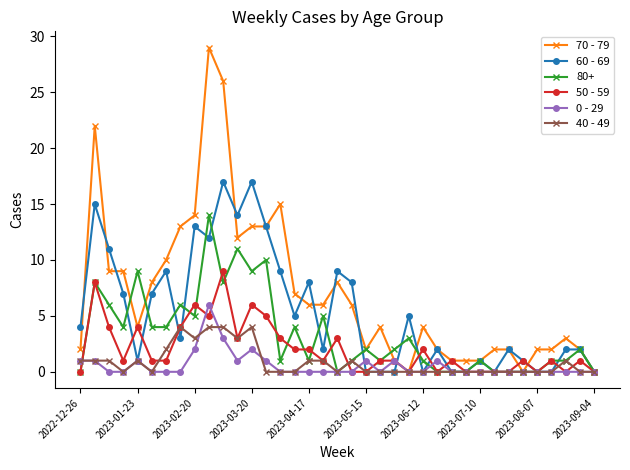

Which series has the widest spread of values?

70 - 79